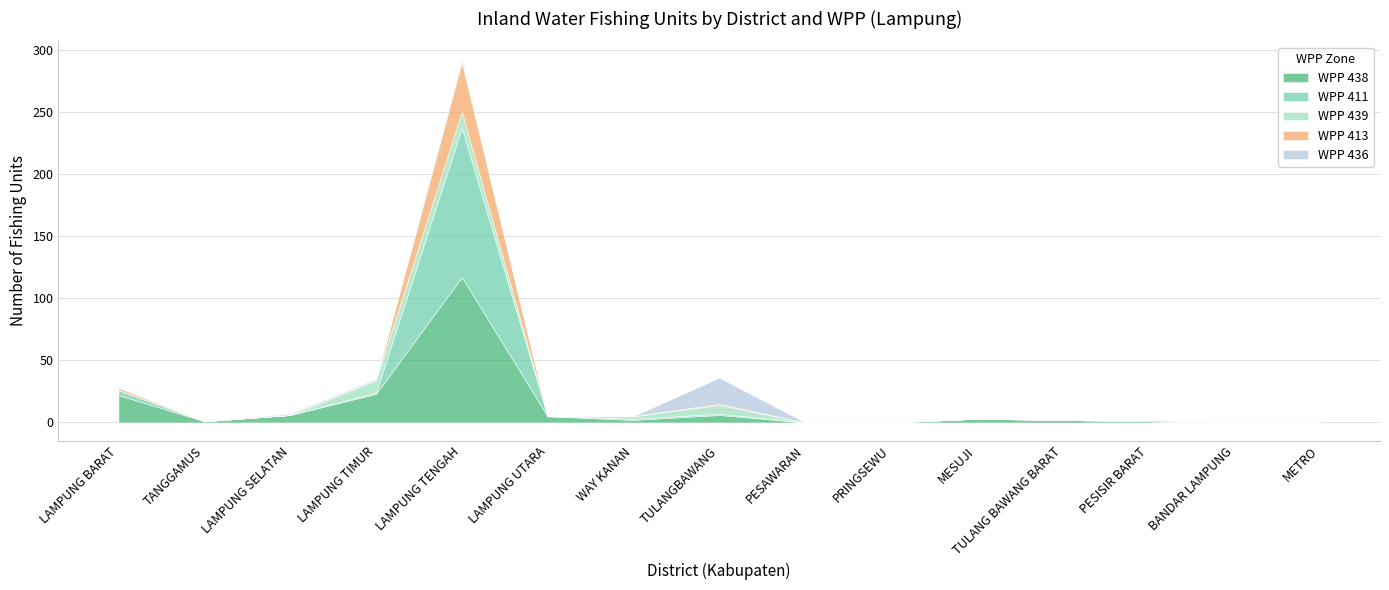

The value of WPP 411 at LAMPUNG BARAT is 2. True or false?

False